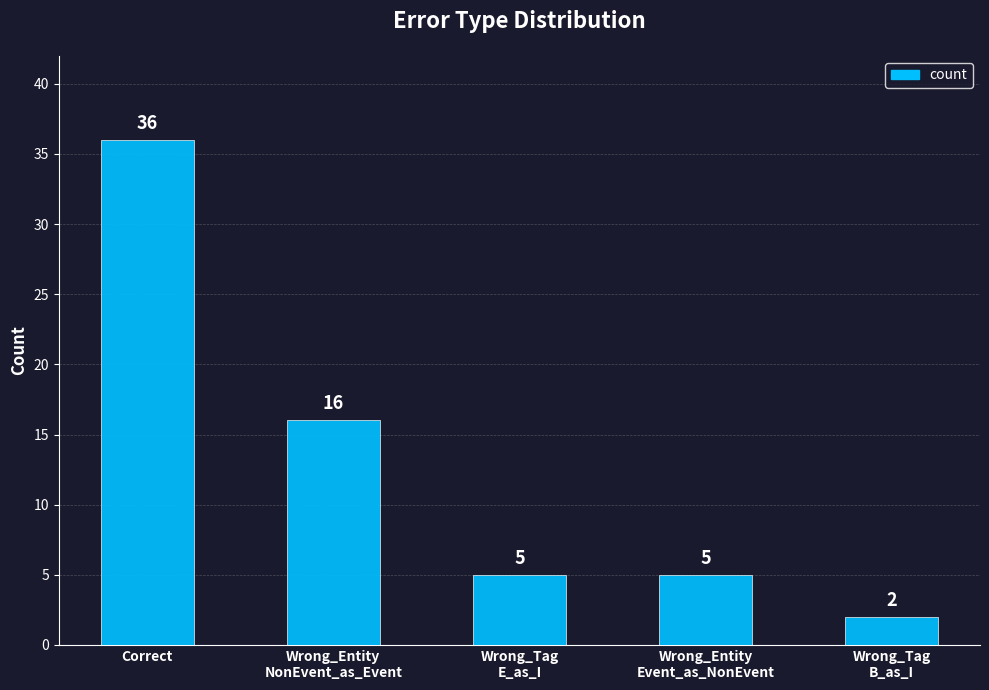

What is the difference between the values at Wrong_Entity
Event_as_NonEvent and Wrong_Entity
NonEvent_as_Event?

11